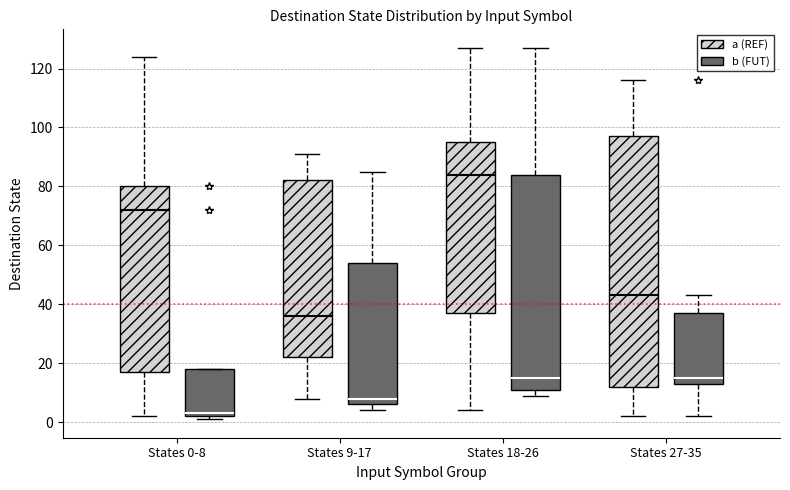

Reading left to right, transcribe this box plot: for each box, give where its median line is, the range the box spans, and where its two whiskers end, as read against the y-axis. The values are not printed on the chart, so give them approximately, as read against the axis.

States 0-8 (a (REF)): median 72, box 18 to 80, whiskers 2 to 124
States 0-8 (b (FUT)): median 4, box 2 to 18, whiskers 2 (just below the box's lower edge) to 18
States 9-17 (a (REF)): median 36, box 22 to 82, whiskers 8 to 92
States 9-17 (b (FUT)): median 8, box 6 to 54, whiskers 4 to 86
States 18-26 (a (REF)): median 84, box 38 to 96, whiskers 4 to 128
States 18-26 (b (FUT)): median 16, box 12 to 84, whiskers 10 to 128
States 27-35 (a (REF)): median 44, box 12 to 98, whiskers 2 to 116
States 27-35 (b (FUT)): median 16, box 14 to 38, whiskers 2 to 44